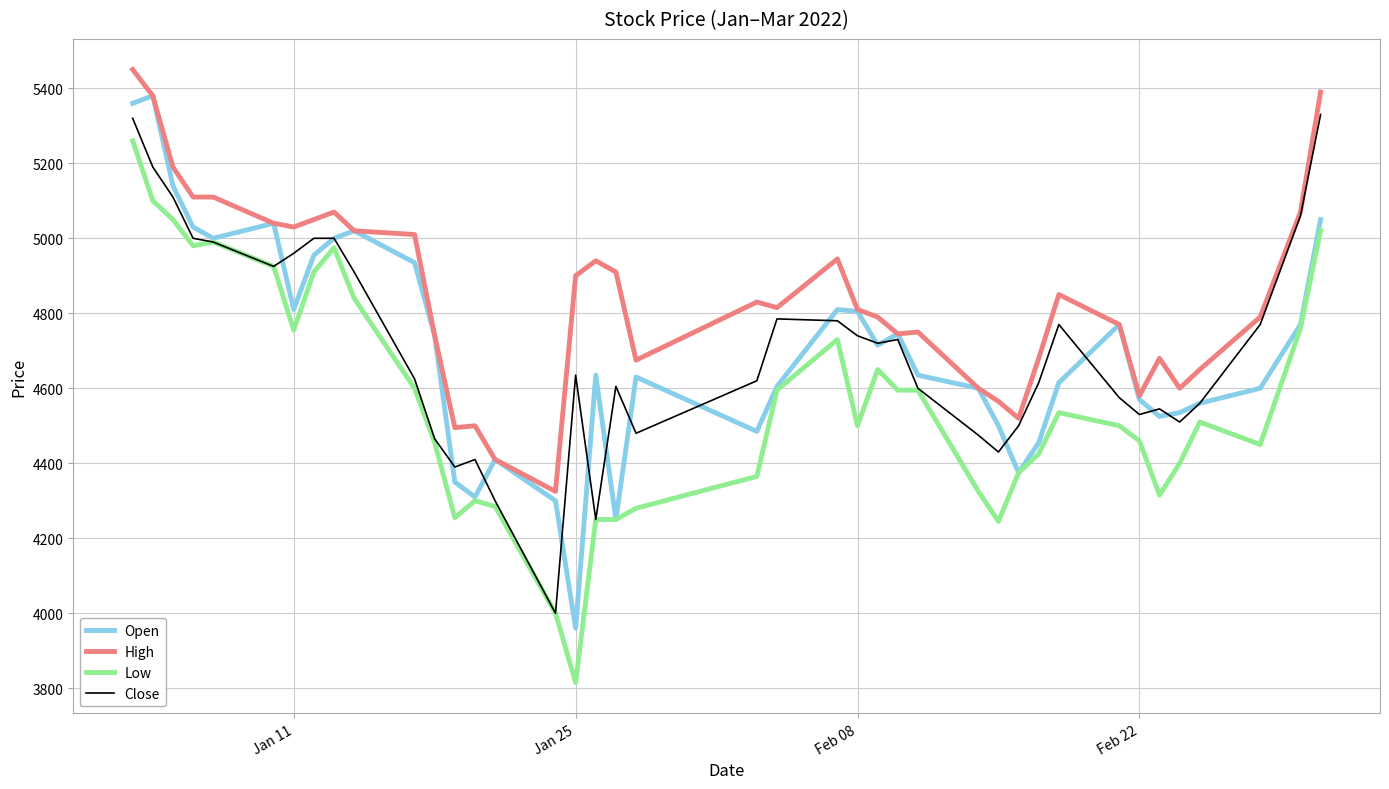

What is the minimum value shown in the chart?

3815